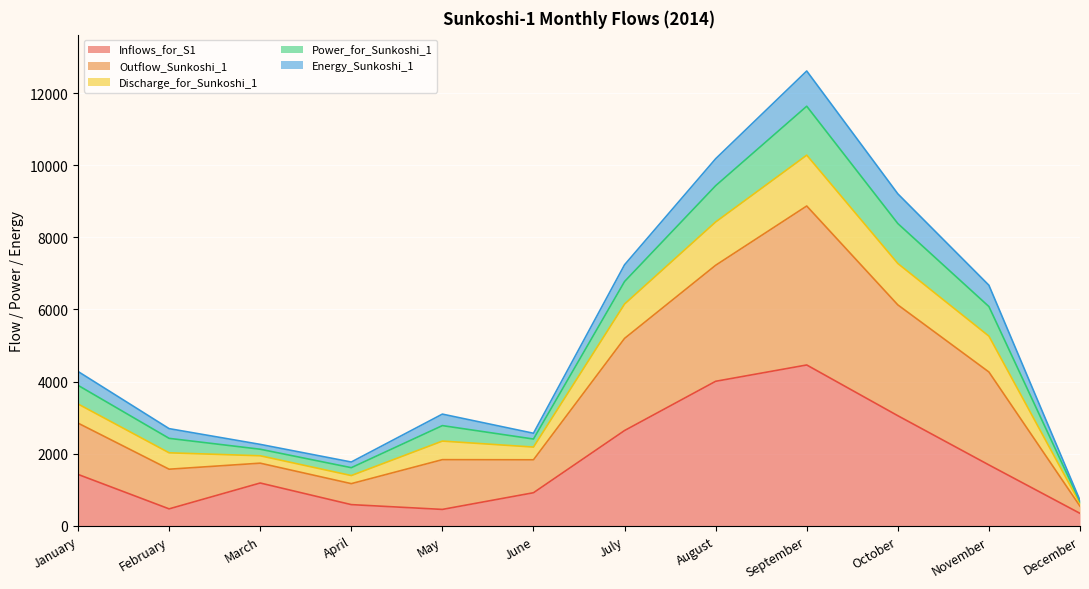

What is the sum of the Inflows_for_S1 values at July and March?

3827.0